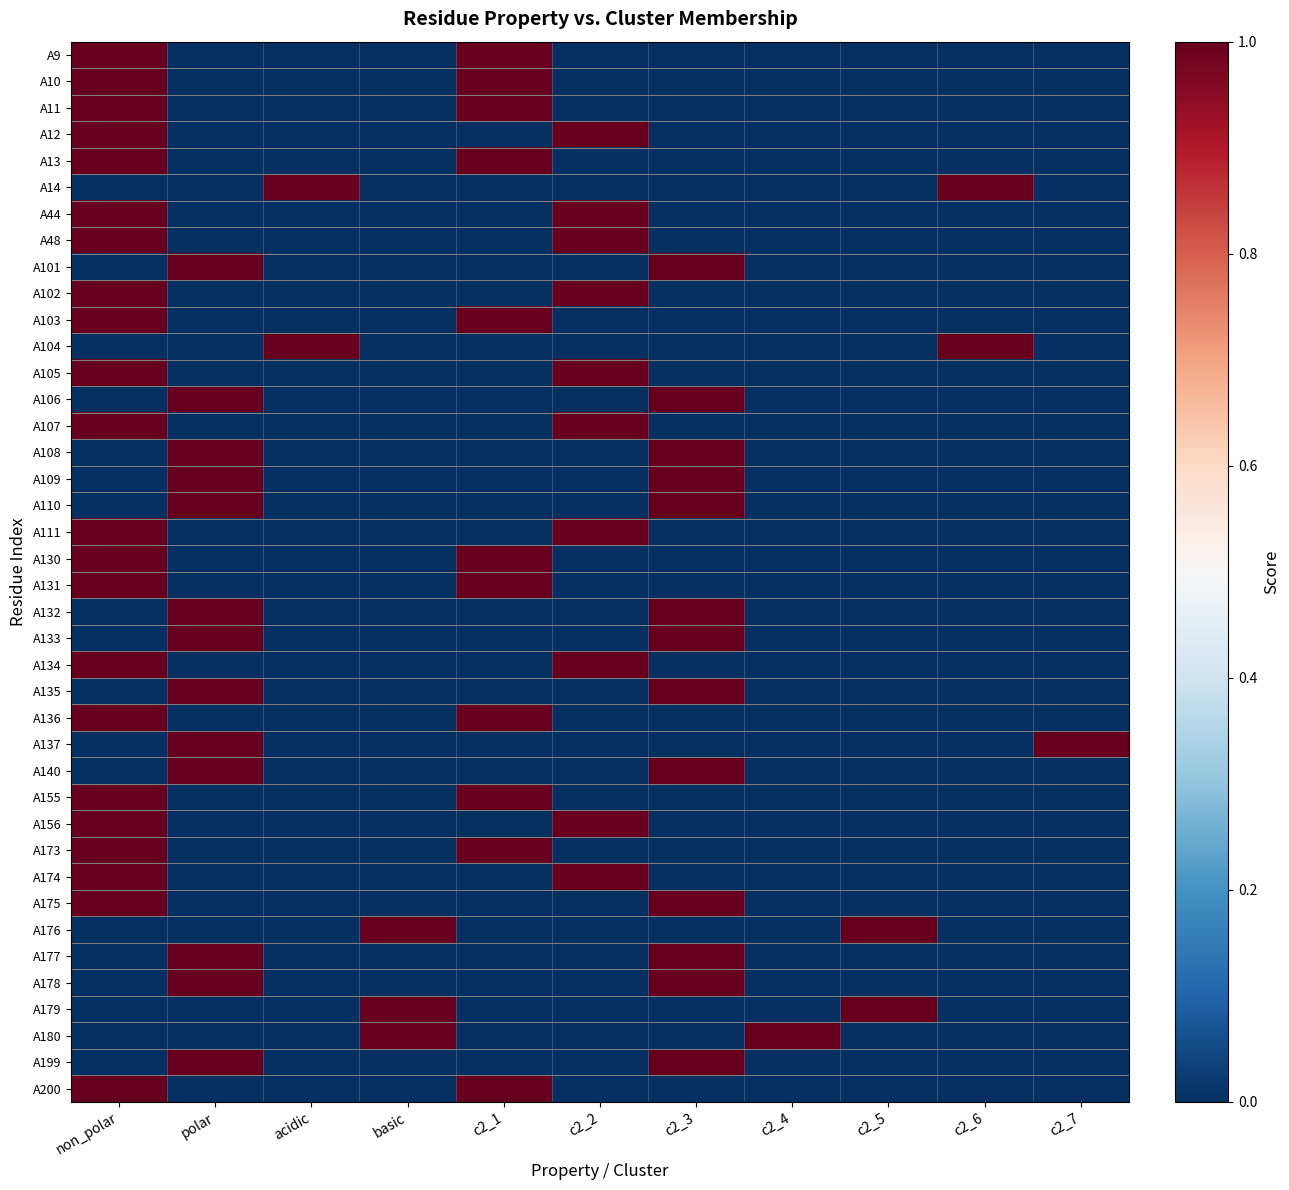

Rank the series at basic from highest to lowest value.

A176, A179, A180, A9, A10, A11, A12, A13, A14, A44, A48, A101, A102, A103, A104, A105, A106, A107, A108, A109, A110, A111, A130, A131, A132, A133, A134, A135, A136, A137, A140, A155, A156, A173, A174, A175, A177, A178, A199, A200